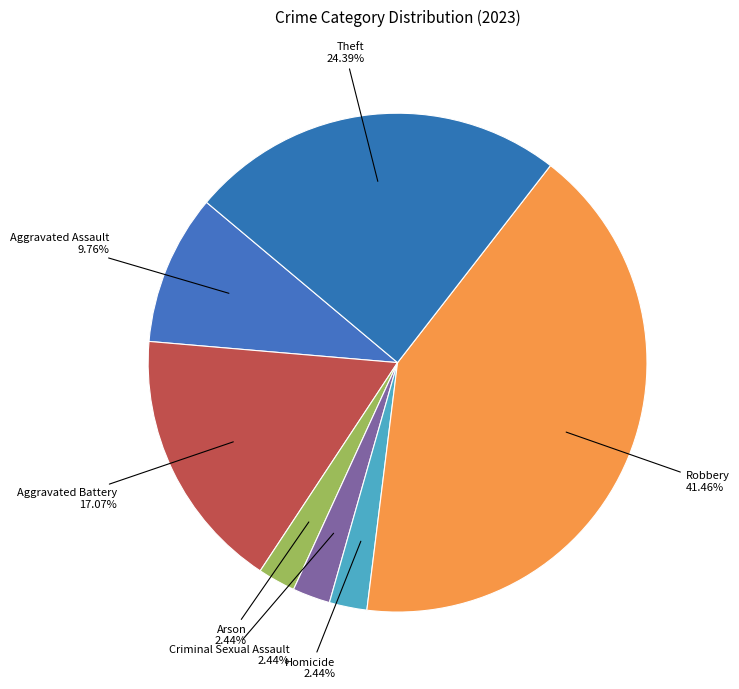

Rank the categories by value from highest to lowest.

Robbery, Theft, Aggravated Battery, Aggravated Assault, Arson, Criminal Sexual Assault, Homicide